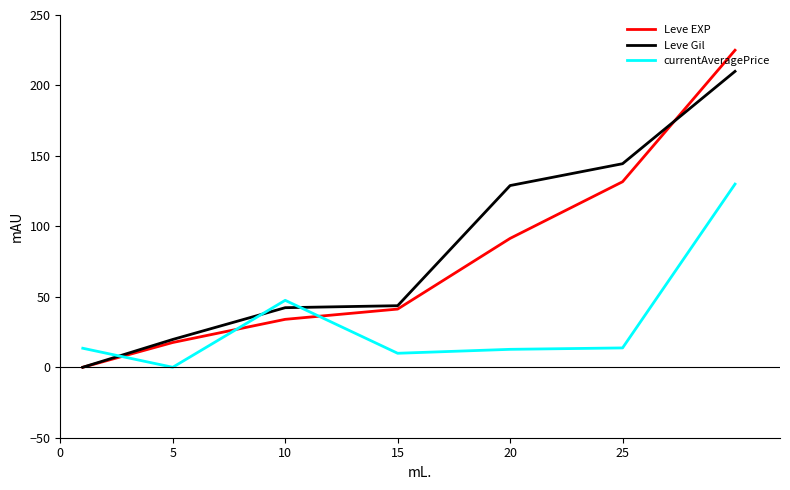

What are all the series names shown in the legend?

Leve EXP, Leve Gil, currentAveragePrice